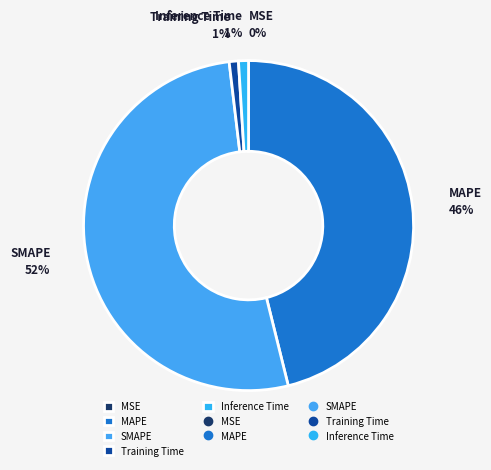

Which slice represents more than half of the pie?

SMAPE